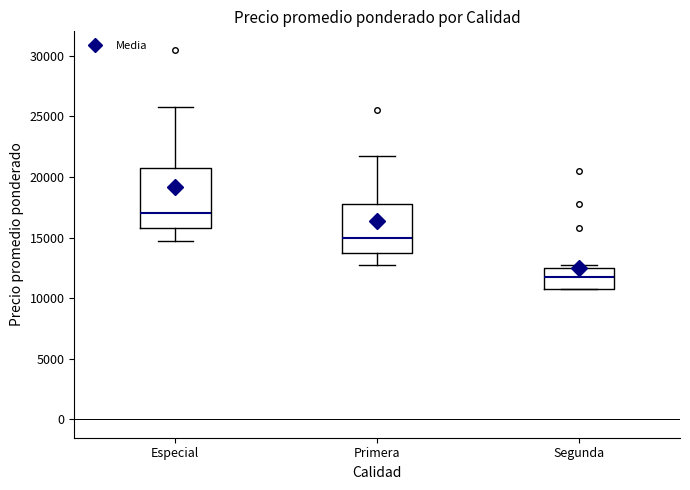

Reading left to right, read every box against the y-axis: the position of its median line, the range the box covers, and the ends of its whiskers. The values are not printed on the chart, so give them approximately, as read against the axis.

Especial: median 17000, box 16000 to 21000, whiskers 15000 to 26000
Primera: median 15000, box 14000 to 18000, whiskers 13000 to 22000
Segunda: median 12000, box 11000 to 12500, whiskers 11000 to 13000